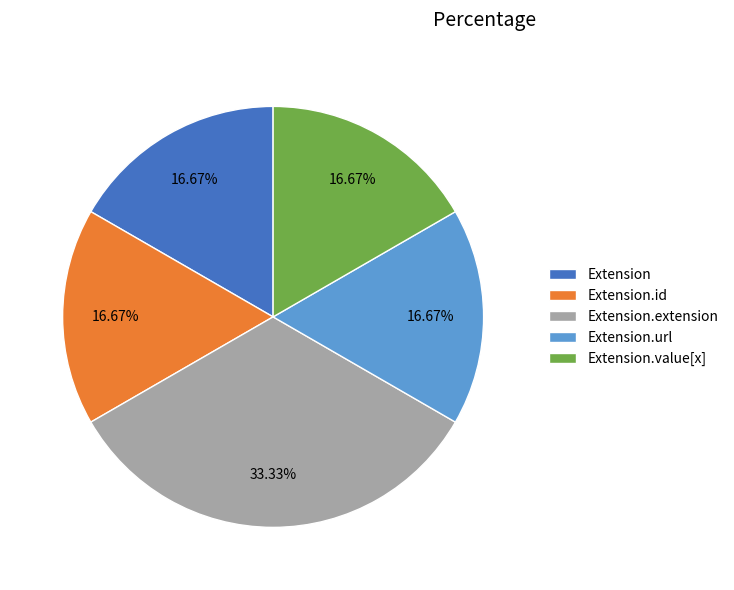

To the nearest percent, what is the difference between the Extension.id and Extension.extension slice percentages?

17%